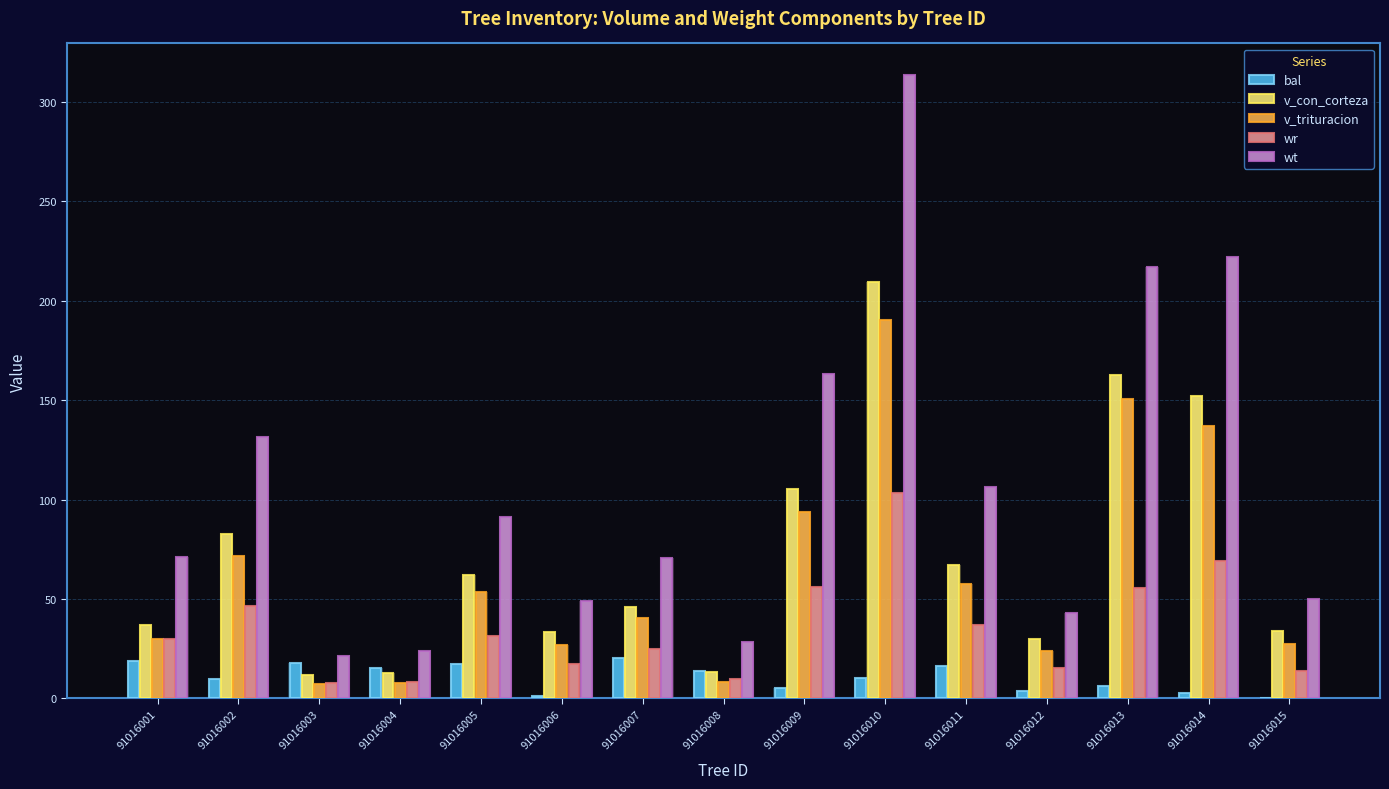

How many bars are there in each group?

5